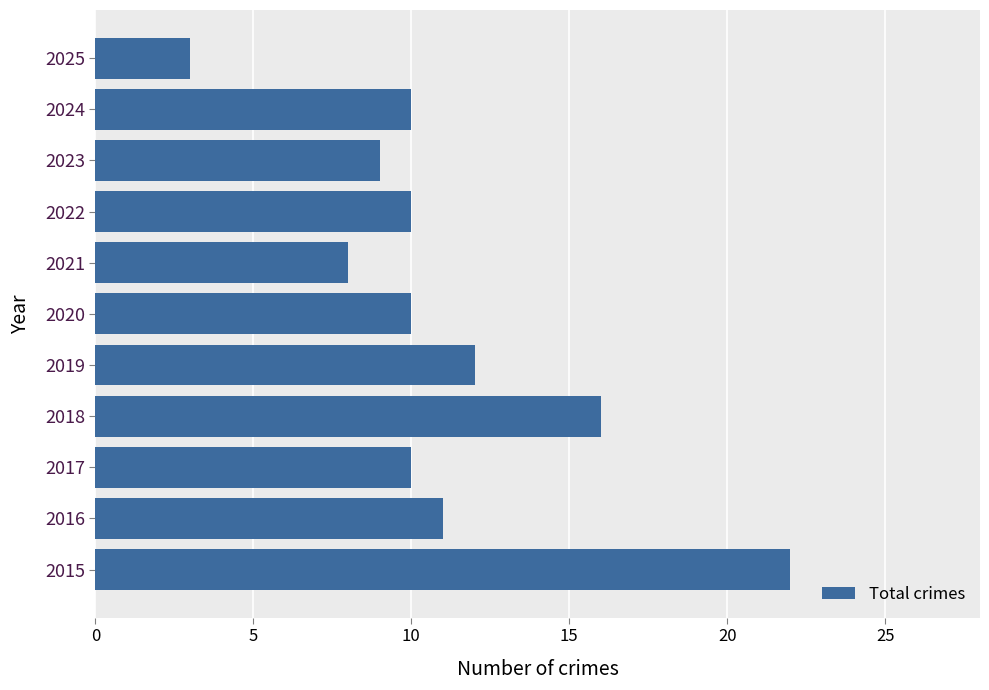

The value at 2019 is 12. True or false?

True